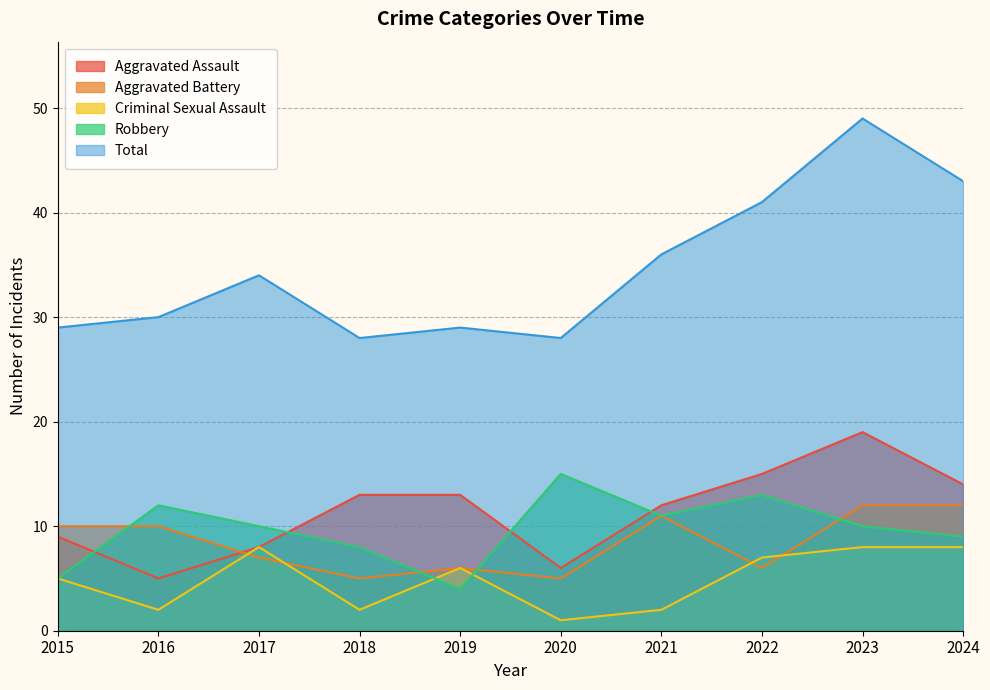

Rank the series by their maximum value, from lowest to highest.

Criminal Sexual Assault, Aggravated Battery, Robbery, Aggravated Assault, Total